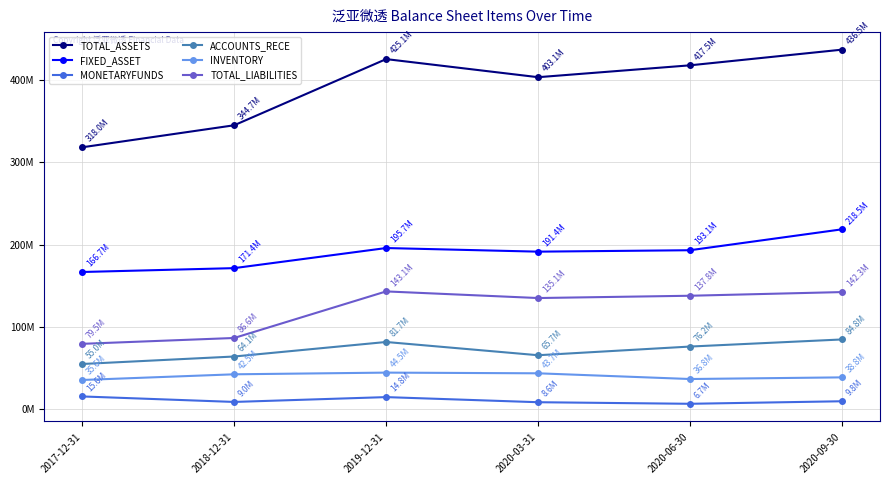

True or false: TOTAL_ASSETS has a value of 403093348.7 at 2020-03-31.

True